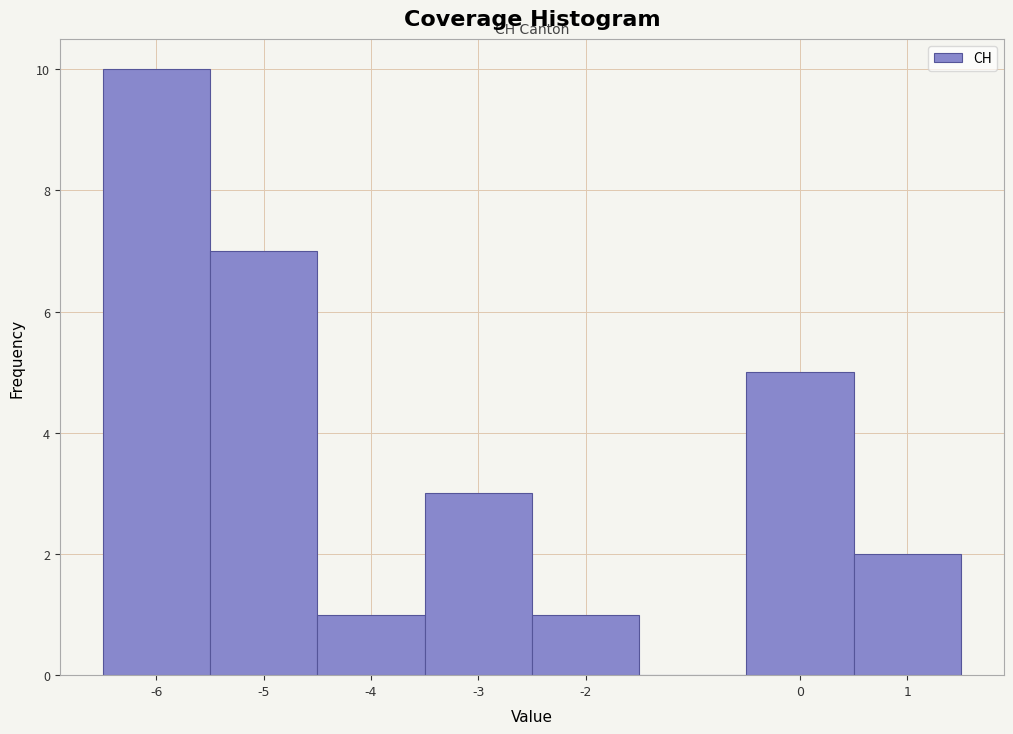

Reading left to right, list every bar in this chart as the range it spans on the x-axis followed by its height. The values are not printed on the chart, so give them approximately, as read against the axis.

-6.5 to -5.5: 10
-5.5 to -4.5: 7
-4.5 to -3.5: 1
-3.5 to -2.5: 3
-2.5 to -1.5: 1
-1.5 to -0.5: 0
-0.5 to 0.5: 5
0.5 to 1.5: 2